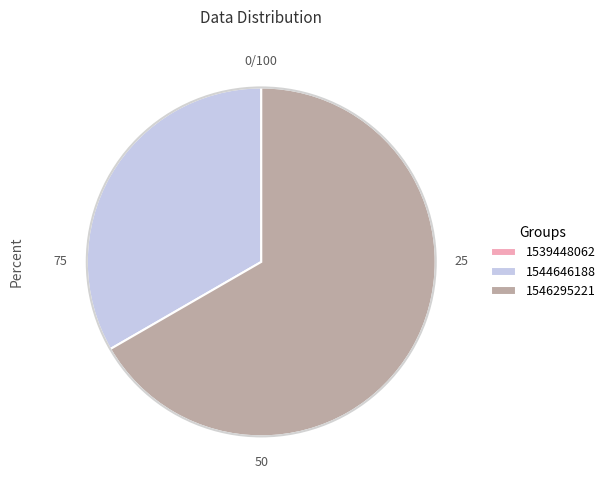

Which category accounts for the majority?

1546295221